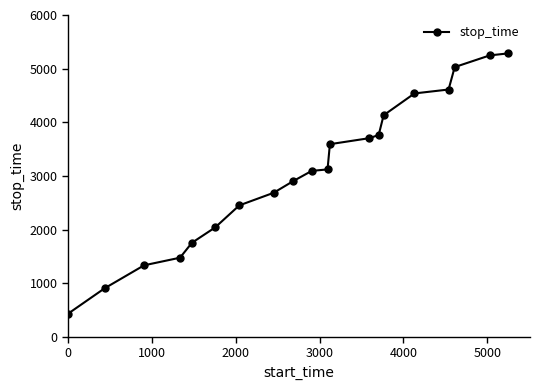

Does the chart display data point markers on the line(s)?

Yes